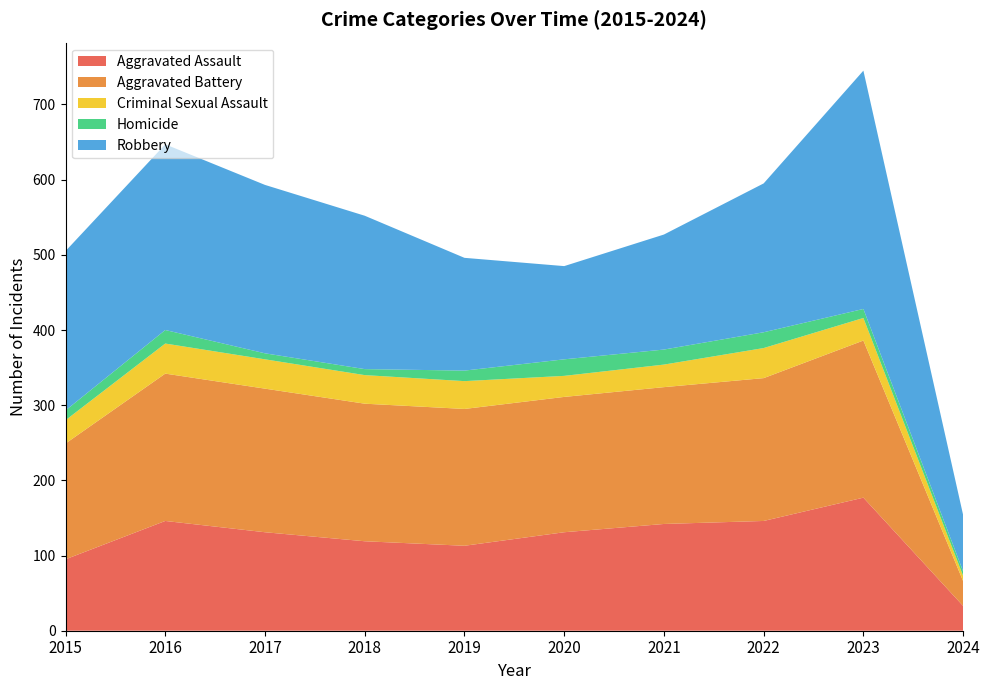

Reading left to right, what are all the values shown in this chart?

Aggravated Assault: 95	146	131	119	113	131	142	146	177	33
Aggravated Battery: 154	196	191	183	182	180	182	190	209	33
Criminal Sexual Assault: 31	40	39	38	37	28	30	40	30	7
Homicide: 13	18	8	8	14	22	20	21	12	6
Robbery: 212	247	224	204	150	124	153	198	317	75